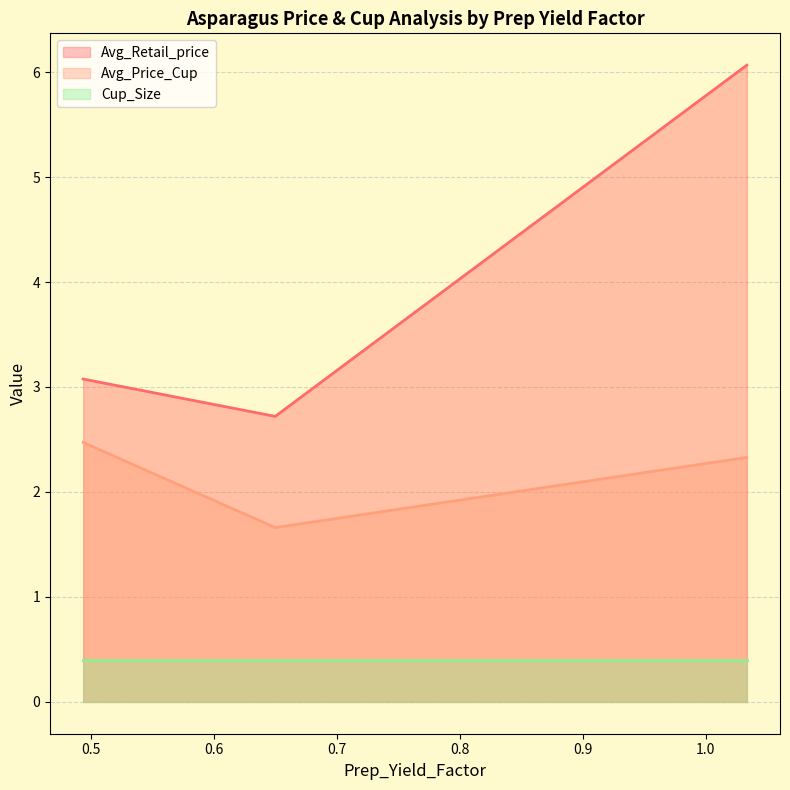

What is the sum of all Avg_Retail_price values?

11.9